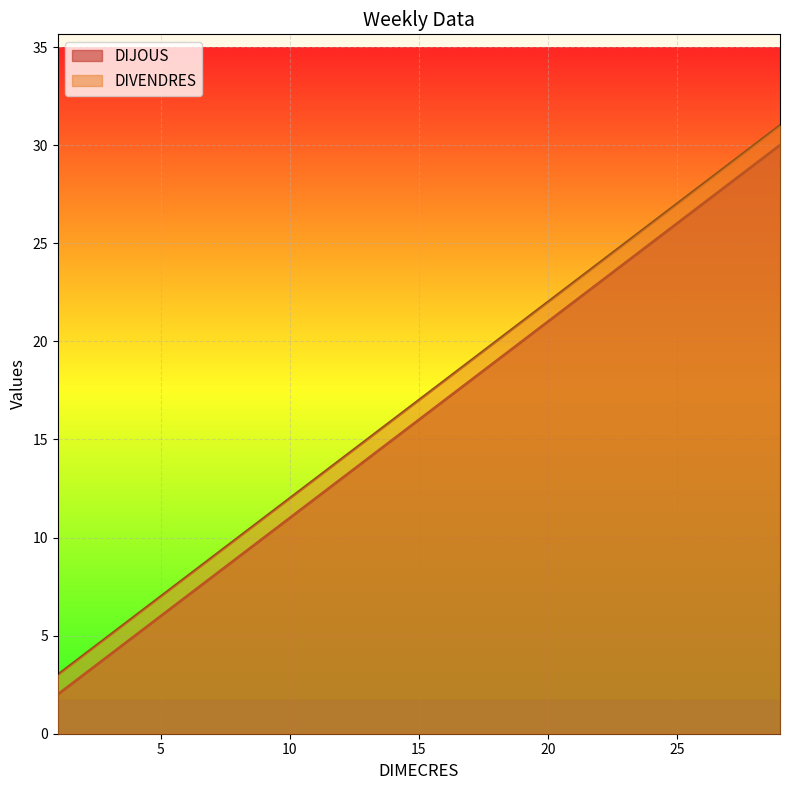

What is the difference between the DIVENDRES values at 15 and 22?

7